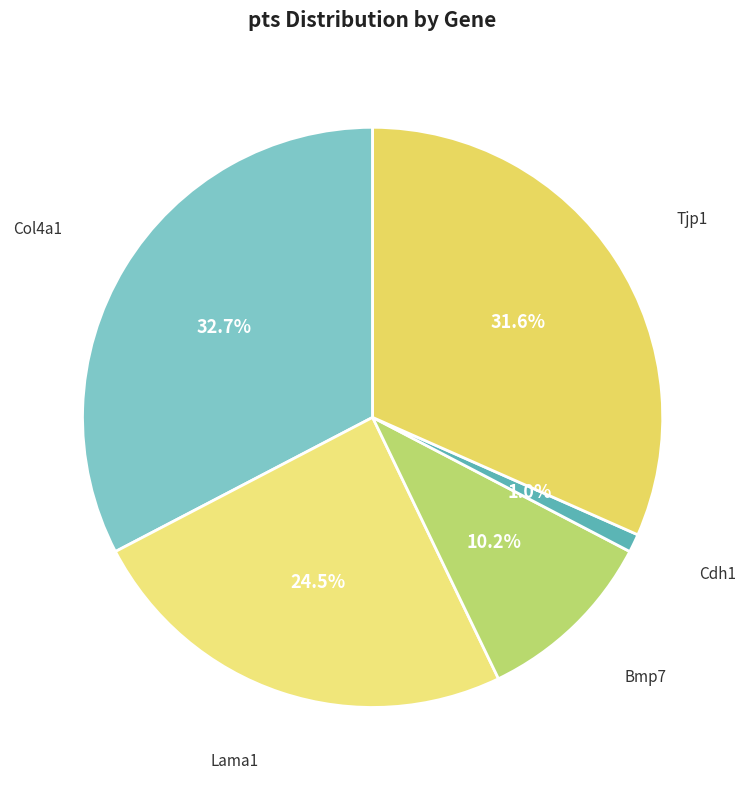

How many segments does this pie chart have?

5